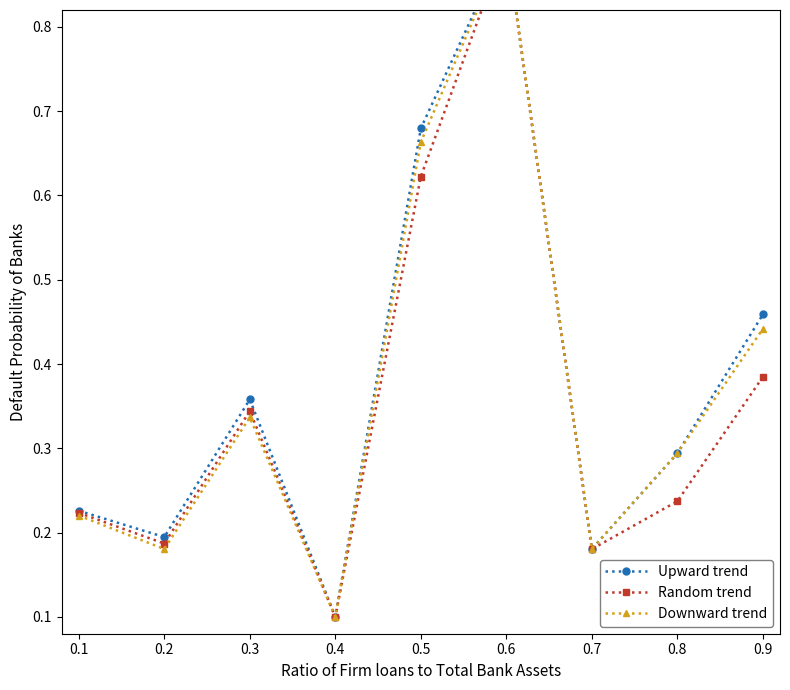

What is the sum of all Random trend values?

3.2